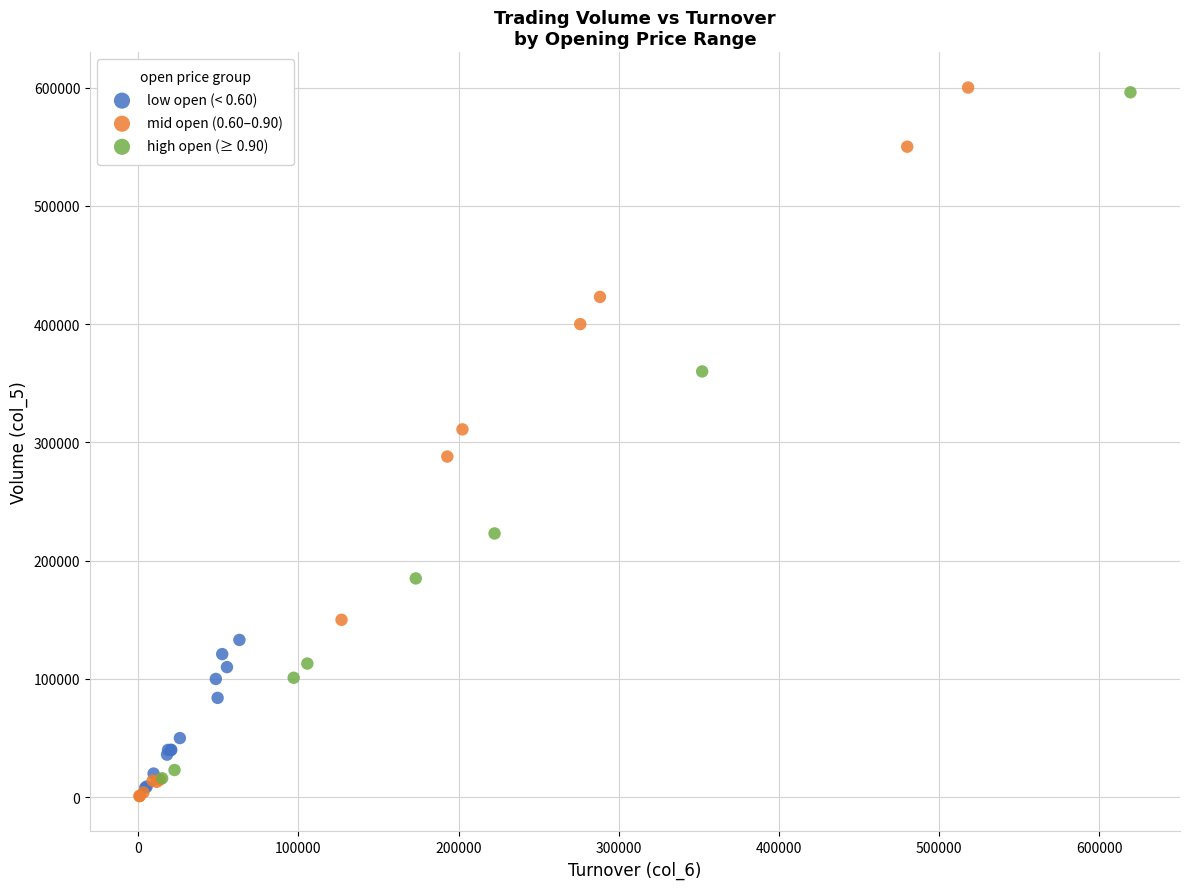

Which series reaches the minimum Y coordinate?

mid open (0.60–0.90)